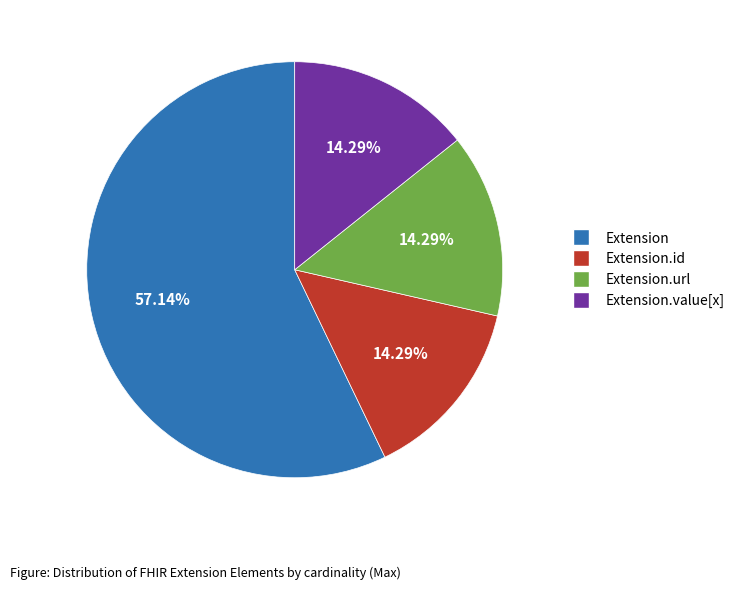

Is there any slice that represents more than half of the pie?

Yes